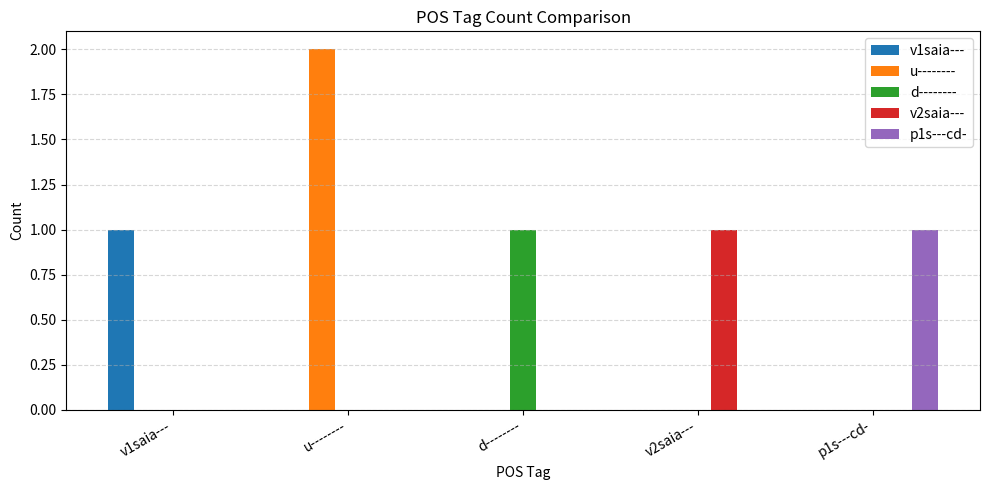

The value of u-------- at u-------- is 1. True or false?

False